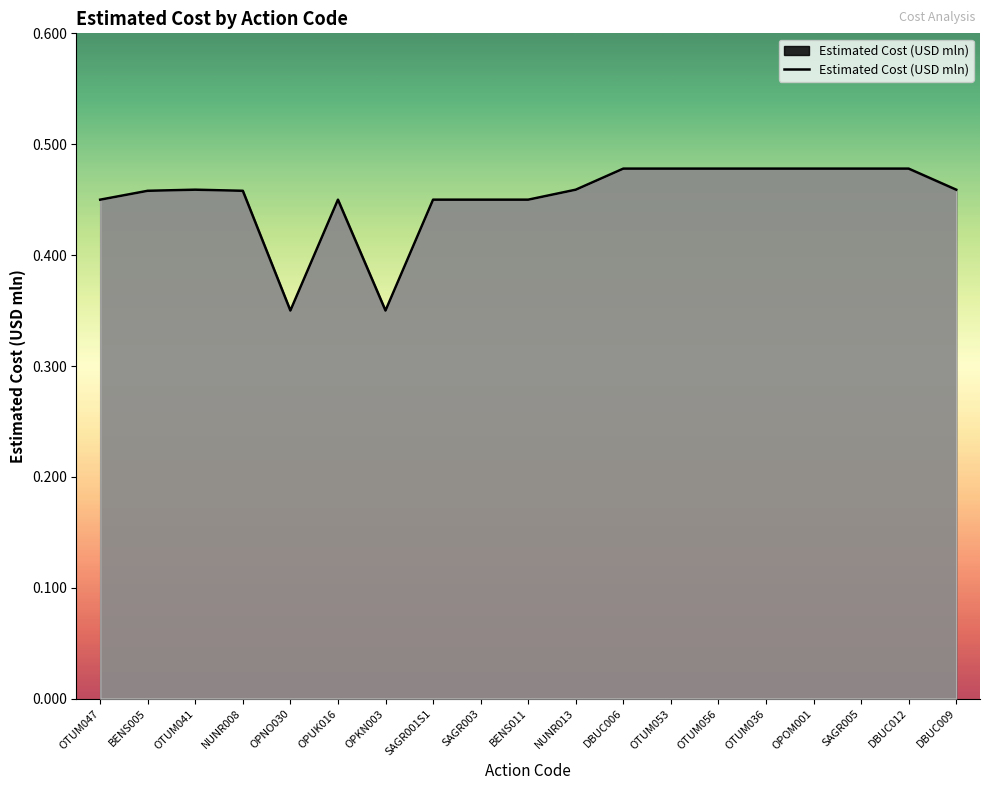

What position from the left is OPKN003?

7